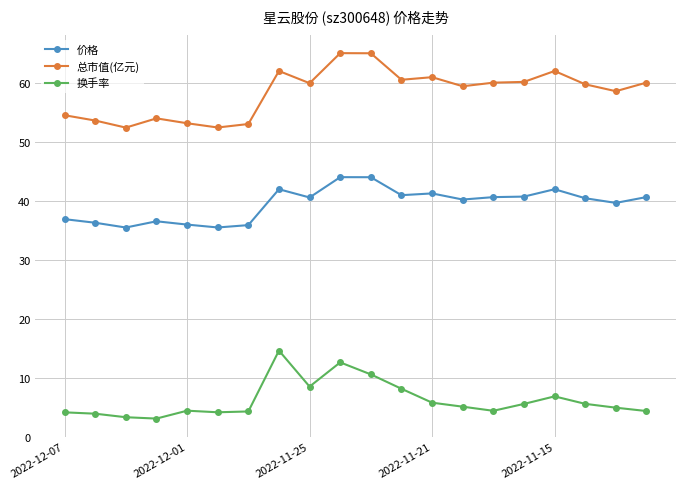

True or false: 总市值(亿元) and 价格 intersect in this chart.

False